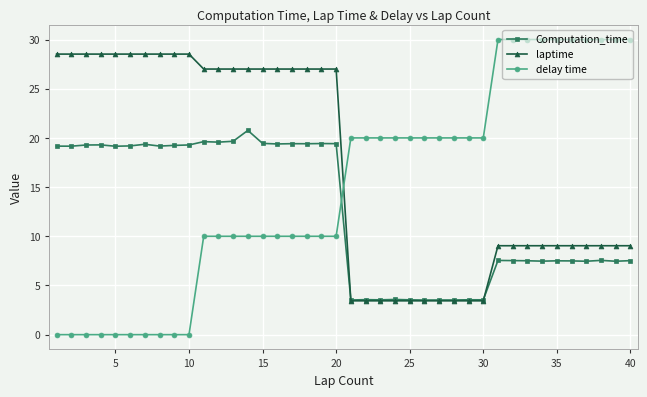

How many times do Computation_time and delay time cross each other?

1